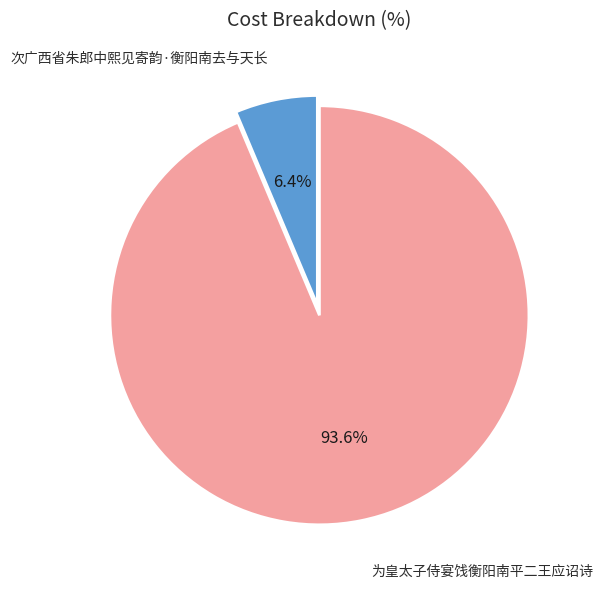

Between 次广西省朱郎中熙见寄韵·衡阳南去与天长 and 为皇太子侍宴饯衡阳南平二王应诏诗, which is larger?

为皇太子侍宴饯衡阳南平二王应诏诗